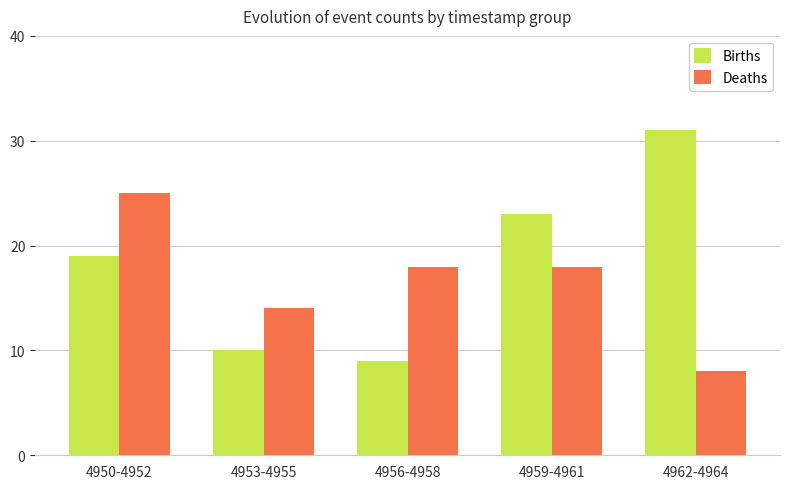

Reading left to right, list all the values displayed in this chart.

Births: 4950-4952=19	4953-4955=10	4956-4958=9	4959-4961=23	4962-4964=31
Deaths: 4950-4952=25	4953-4955=14	4956-4958=18	4959-4961=18	4962-4964=8